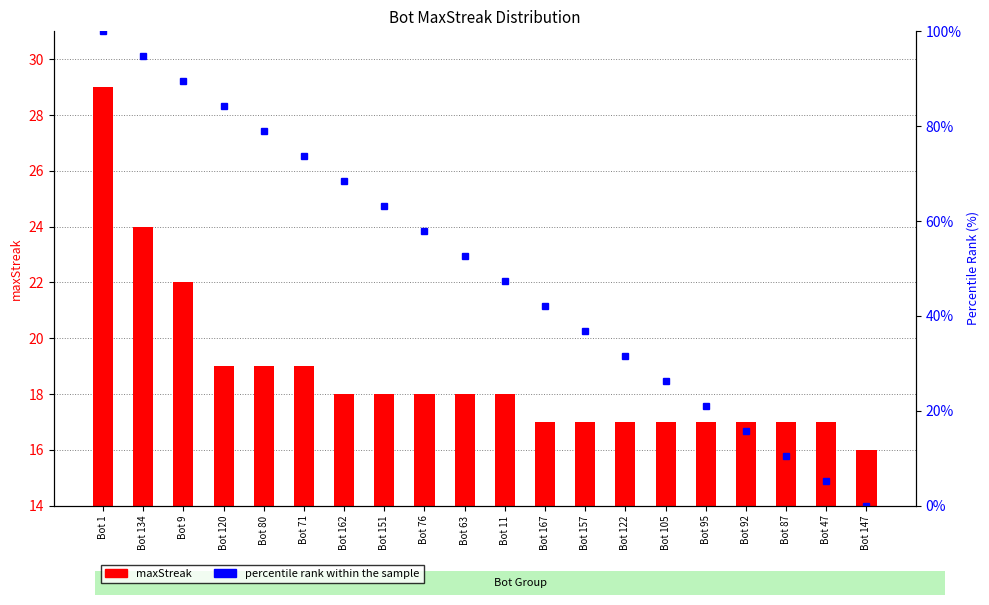

What is the difference between the maximum and minimum values in the percentile rank within the sample series?

100.0